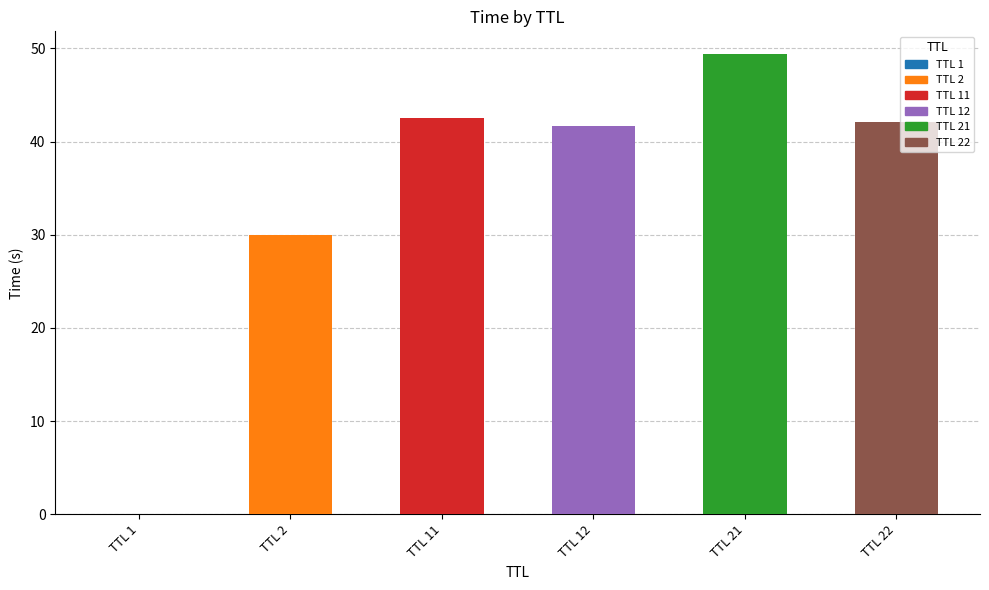

Reading left to right, extract all data points from this chart.

TTL 1=0.0	TTL 2=30.0	TTL 11=42.6	TTL 12=41.6	TTL 21=49.4	TTL 22=42.1